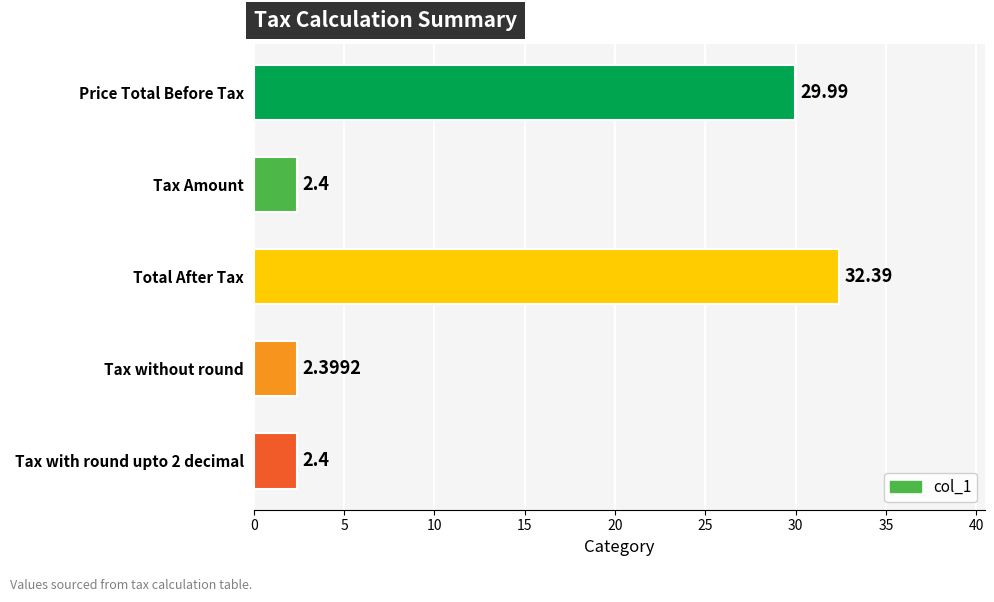

What is the label of the 1st bar from the top?

Price Total Before Tax